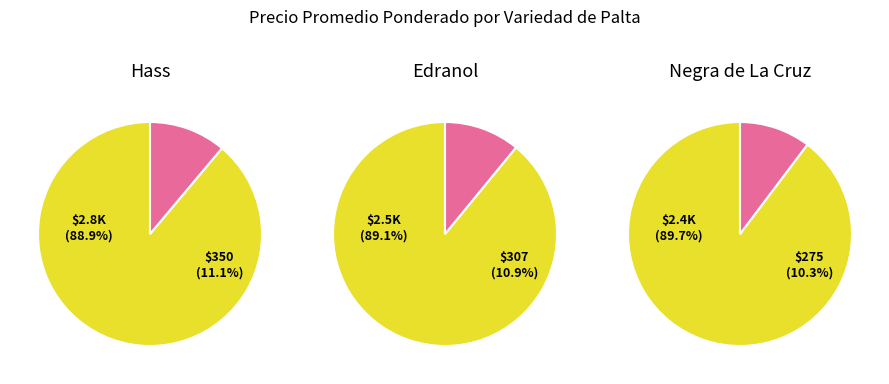

Is it true that Edranol is 15% of the pie?

False